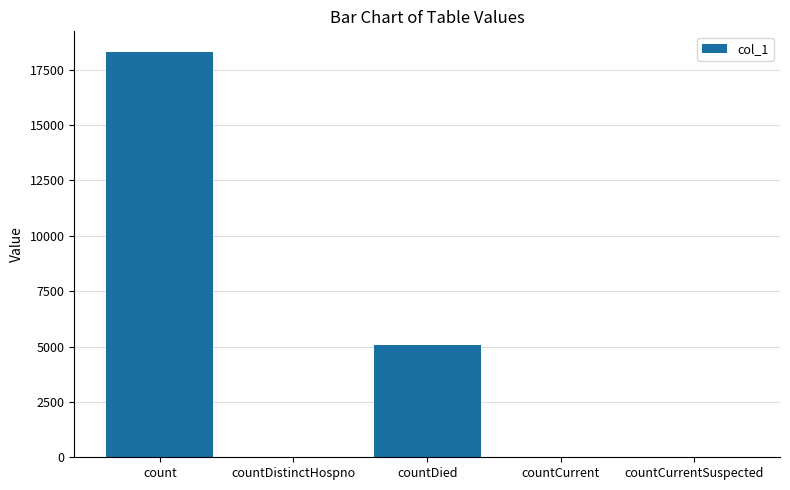

What is the average value?

4691